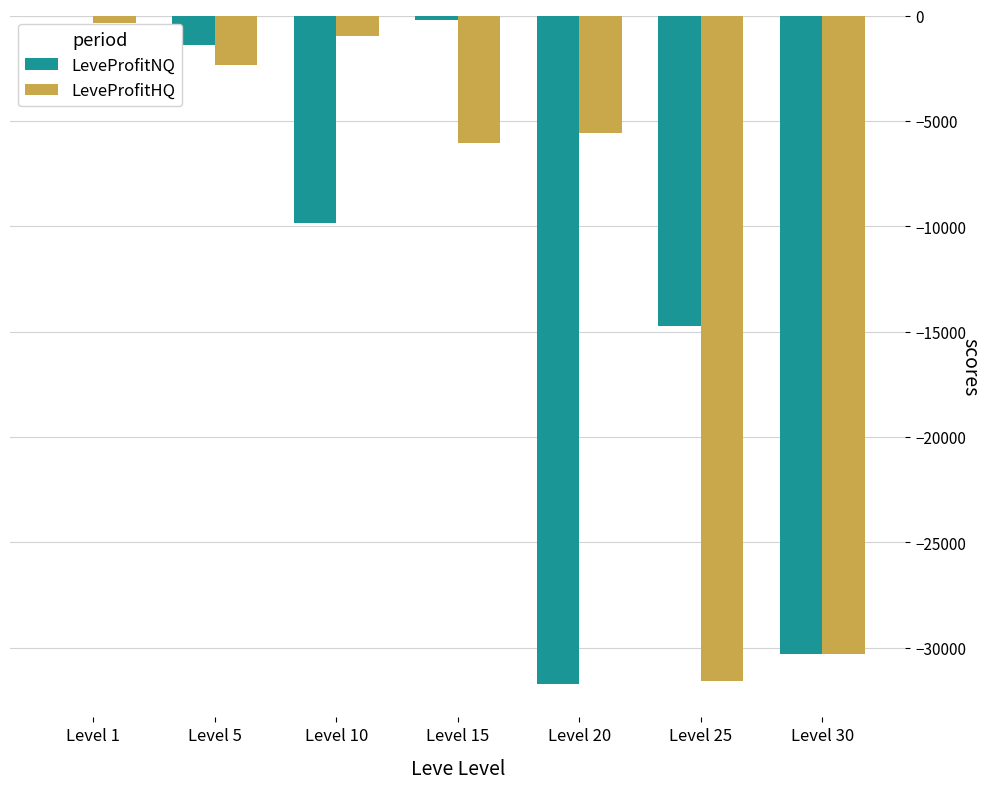

Which series has the largest total across all categories?

LeveProfitHQ